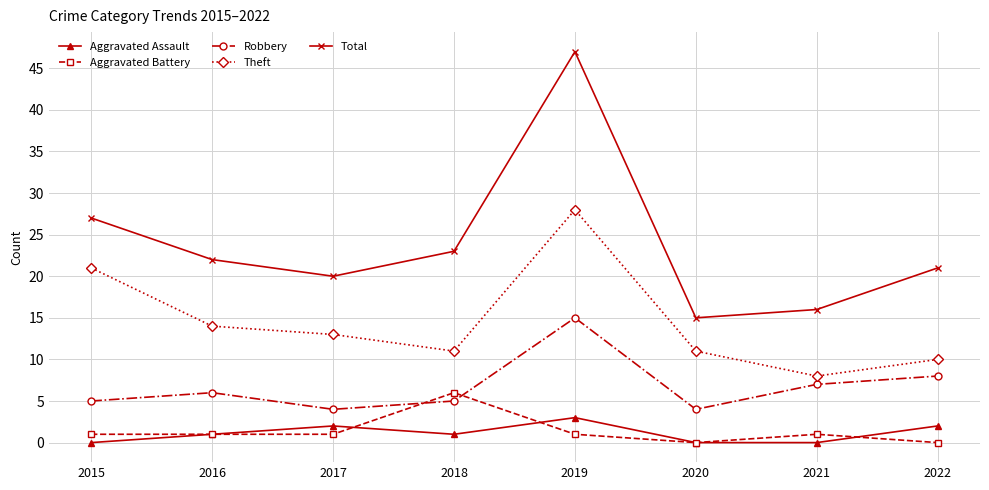

Which series has the largest total across all categories?

Total